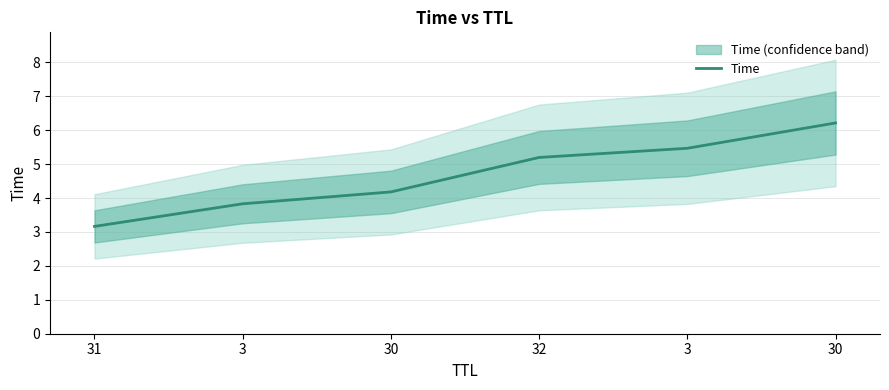

What is the ratio of the value at 30 to the value at 3?

1.1